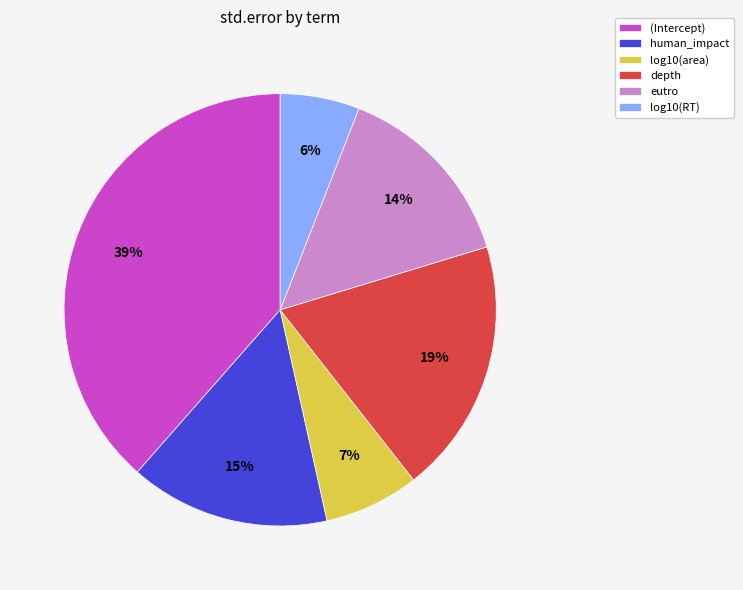

To the nearest percent, what is the difference between the log10(RT) and (Intercept) slice percentages?

33%